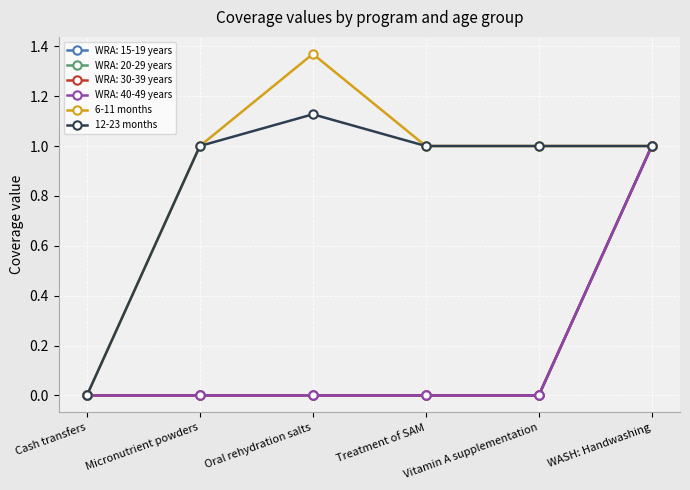

Is this an area chart (filled region under the line)?

No